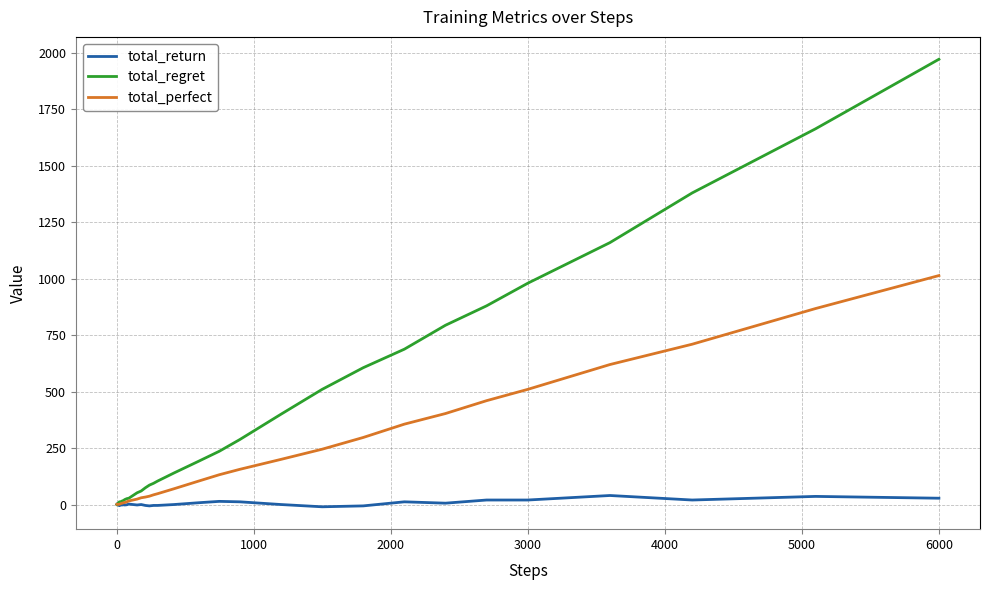

How many lines are shown in the chart?

3